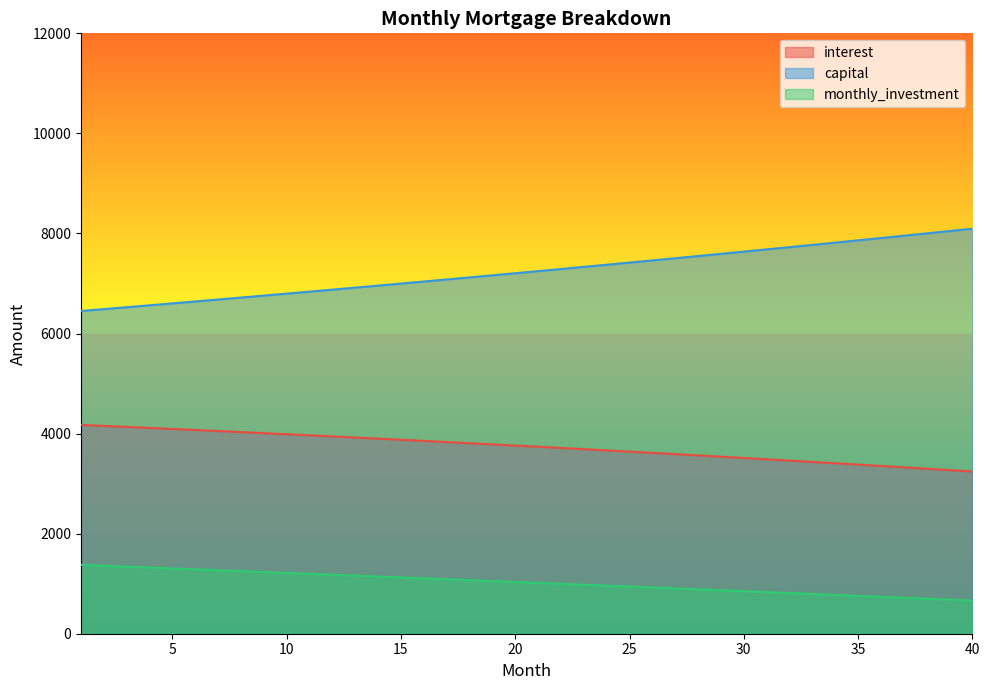

Where is capital nearest to the value 7272?

22